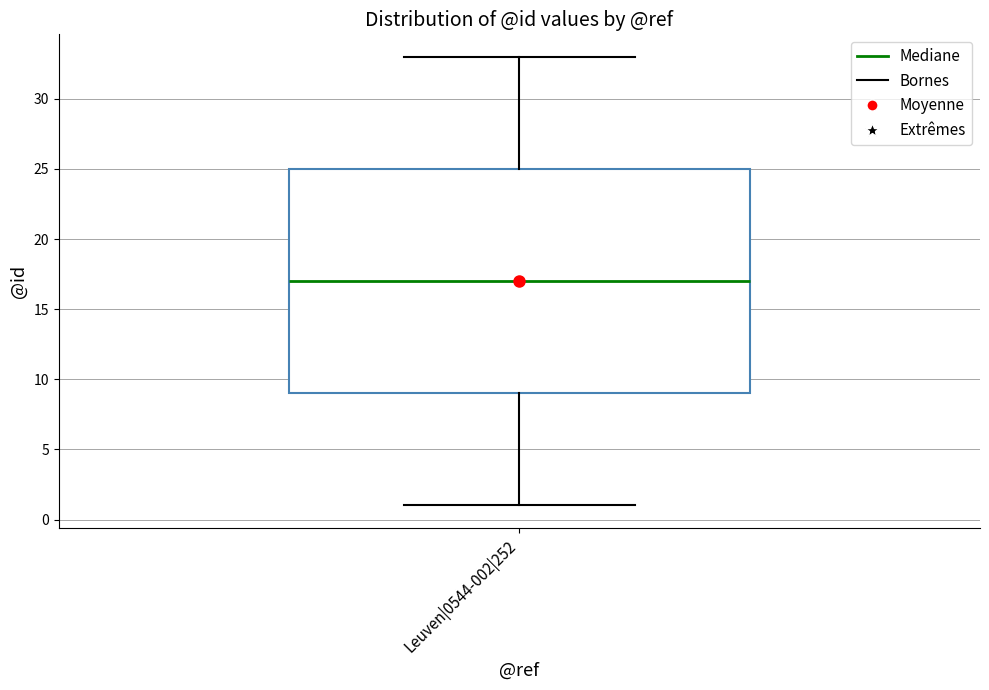

Where is the upper edge of the box for Leuven|0544-002|252 on the y-axis? The values are not printed on the chart, so give them approximately, as read against the axis.

25